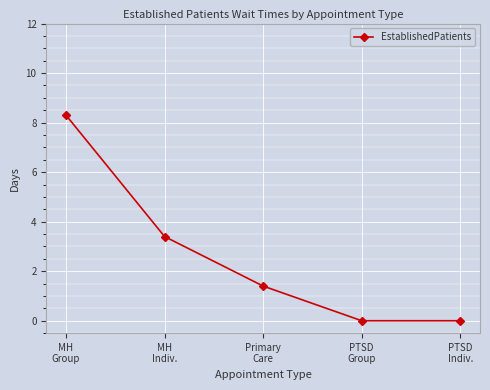

What is the label of the 2nd point from the left?

MH
Indiv.